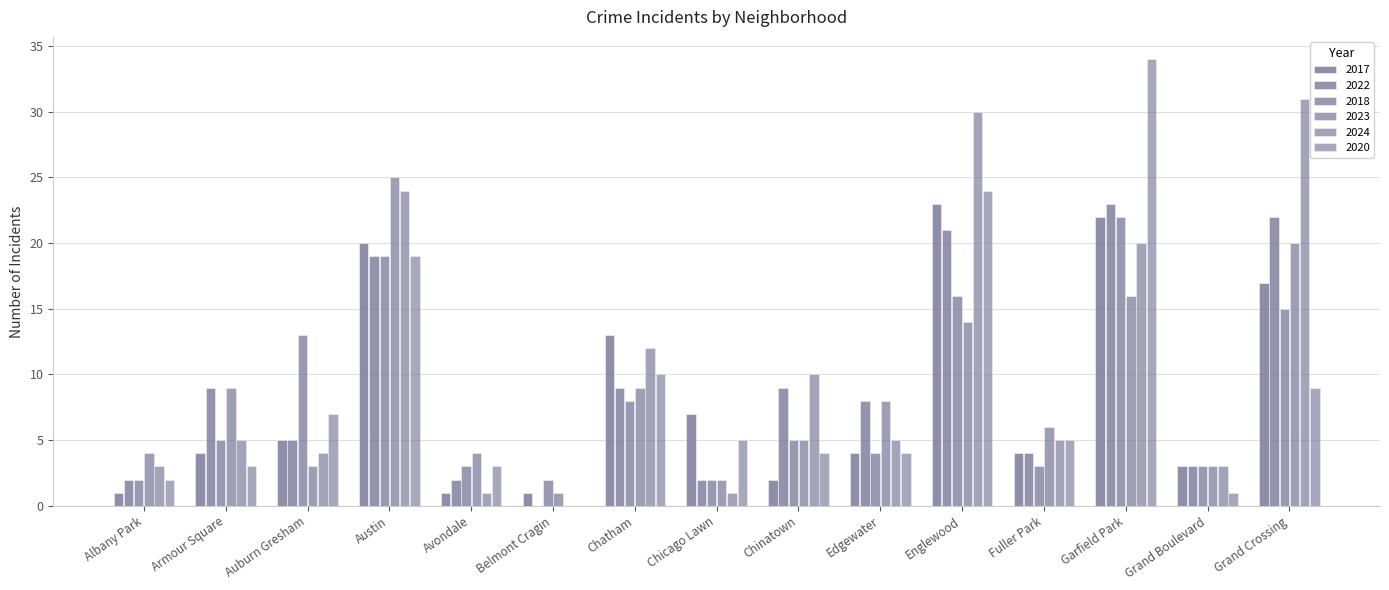

The 2017 series shows 22 at Garfield Park. True or false?

True